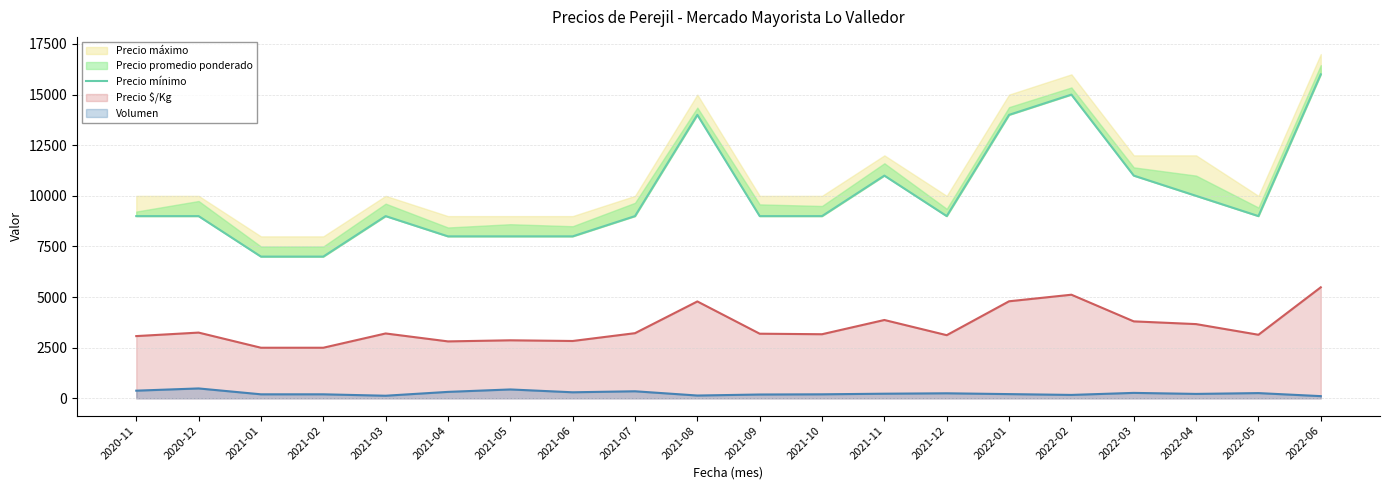

What is the label of the 10th point from the left?

2021-08